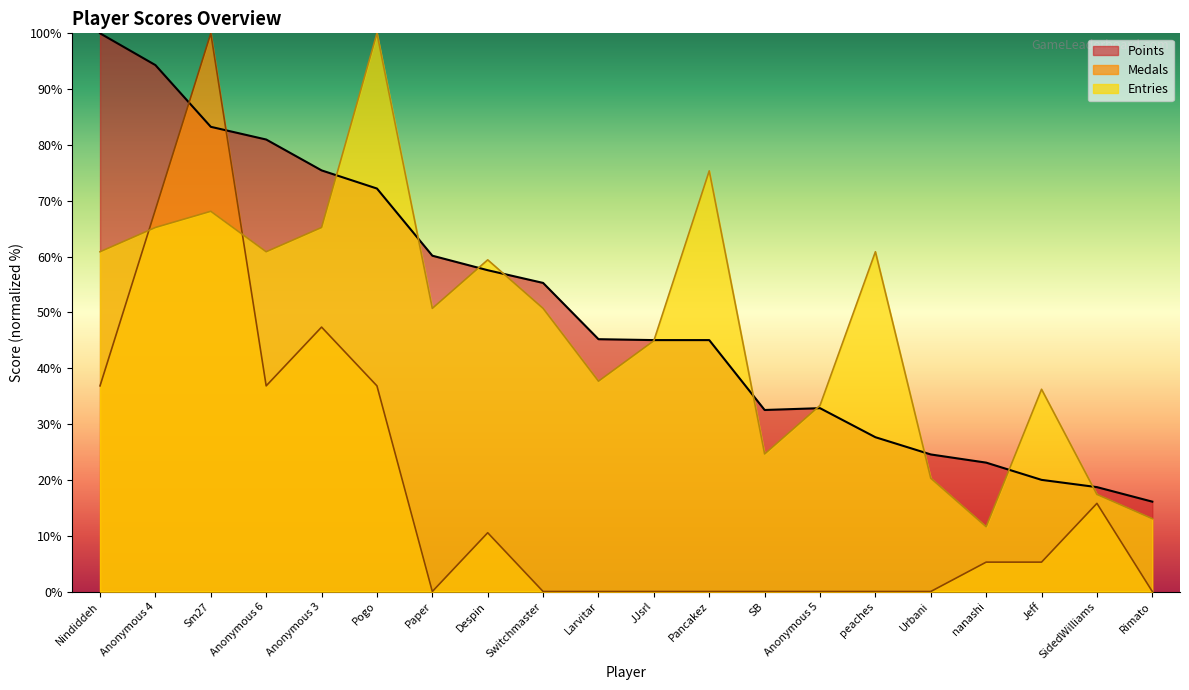

In Entries, how many points are higher than both neighbors (excluding endpoints)?

6